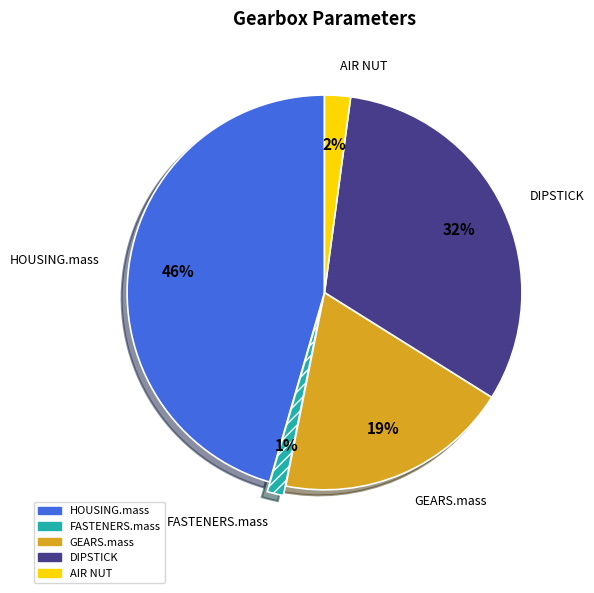

Do GEARS.mass and HOUSING.mass together represent more than half of the pie?

Yes